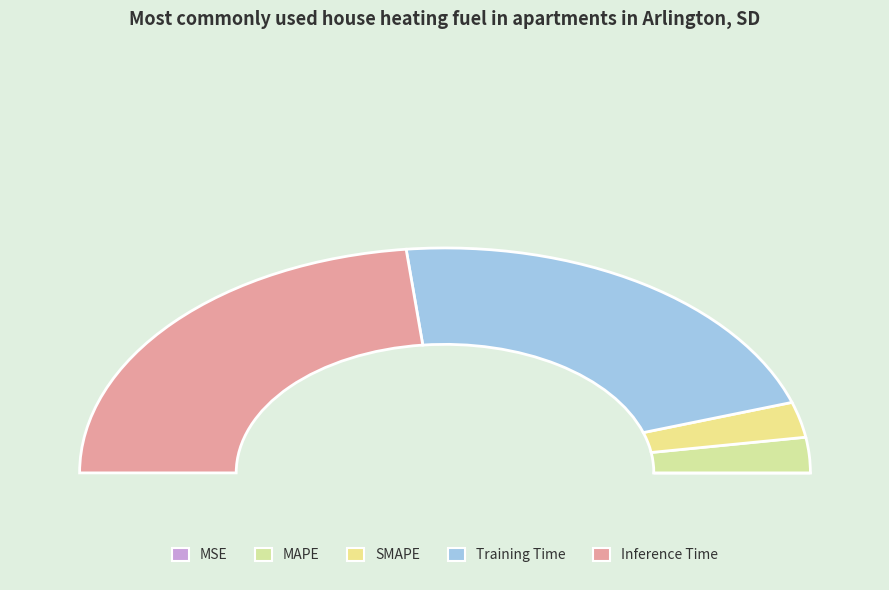

The Inference Time slice represents 47% of the pie. True or false?

True